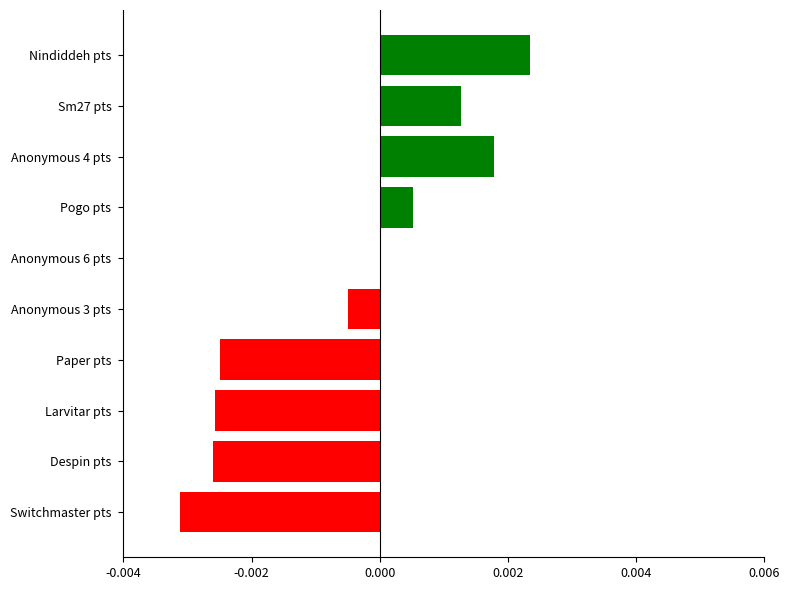

Are the bars horizontal?

Yes